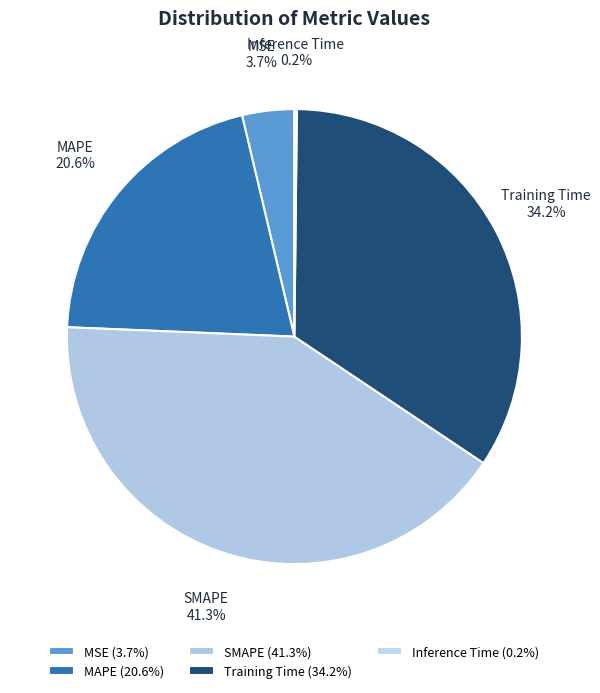

Between SMAPE and Training Time, which is larger?

SMAPE